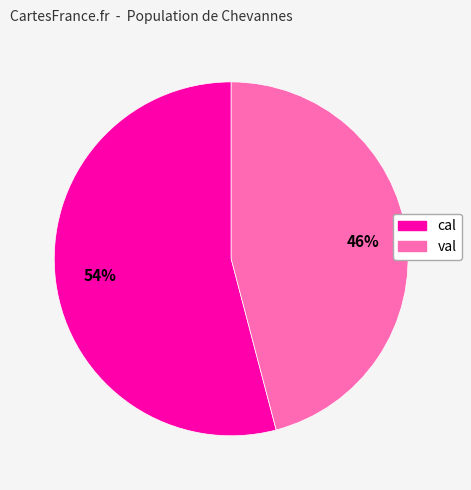

Approximately how many times larger is the value at cal compared to val?

1.2